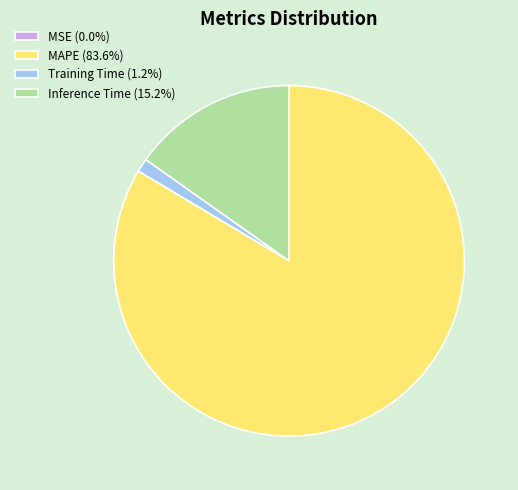

Is there a majority slice in this chart?

Yes